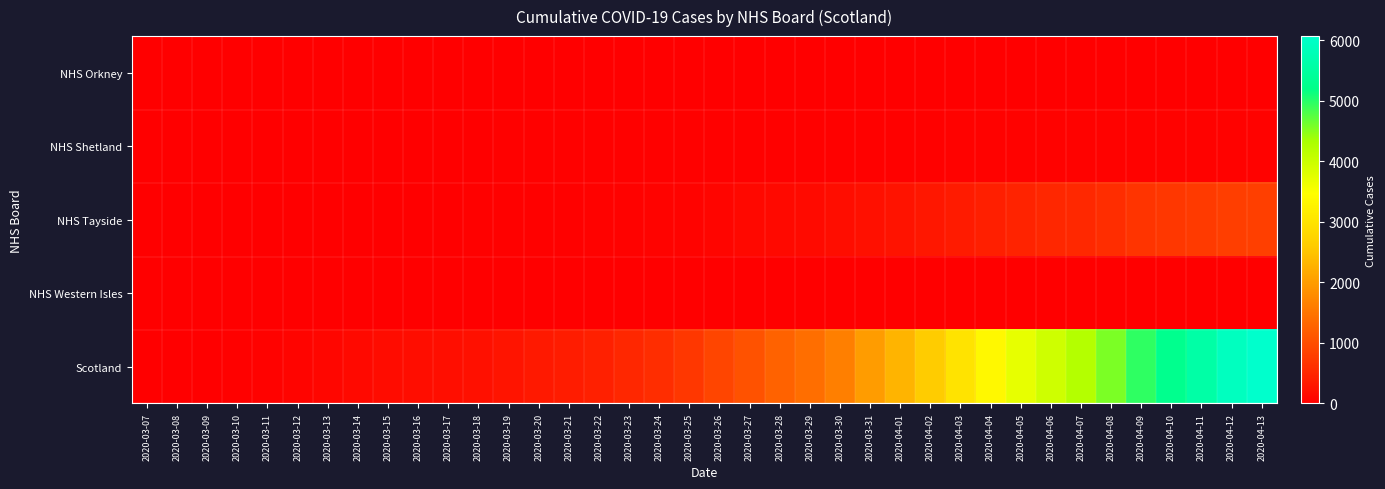

At 2020-04-04, list the series in order from largest to smallest.

Scotland, NHS Tayside, NHS Shetland, NHS Orkney, NHS Western Isles